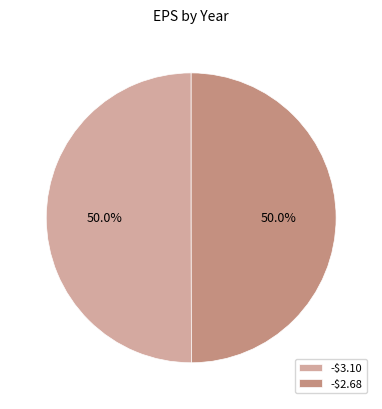

How much of the chart is everything except -$3.10?

50.0%